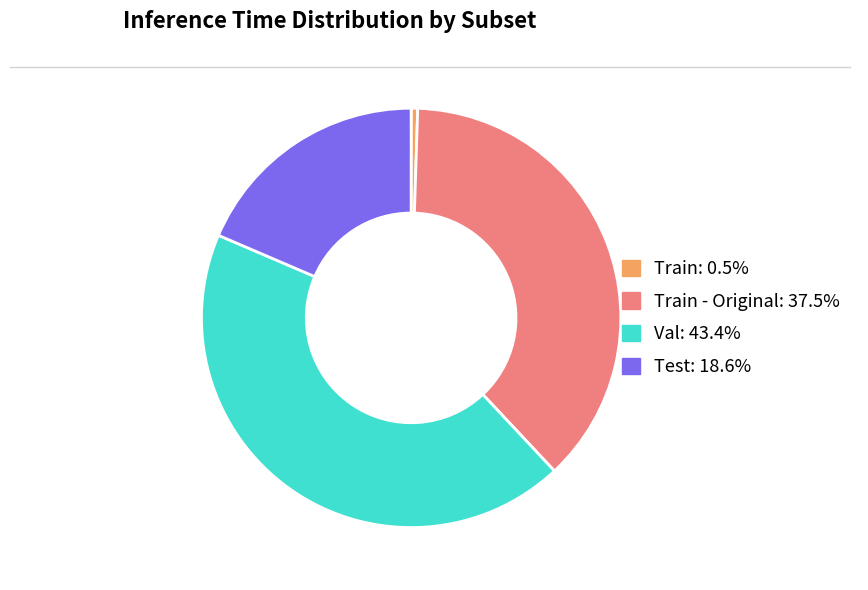

Is there any slice that represents more than half of the pie?

No